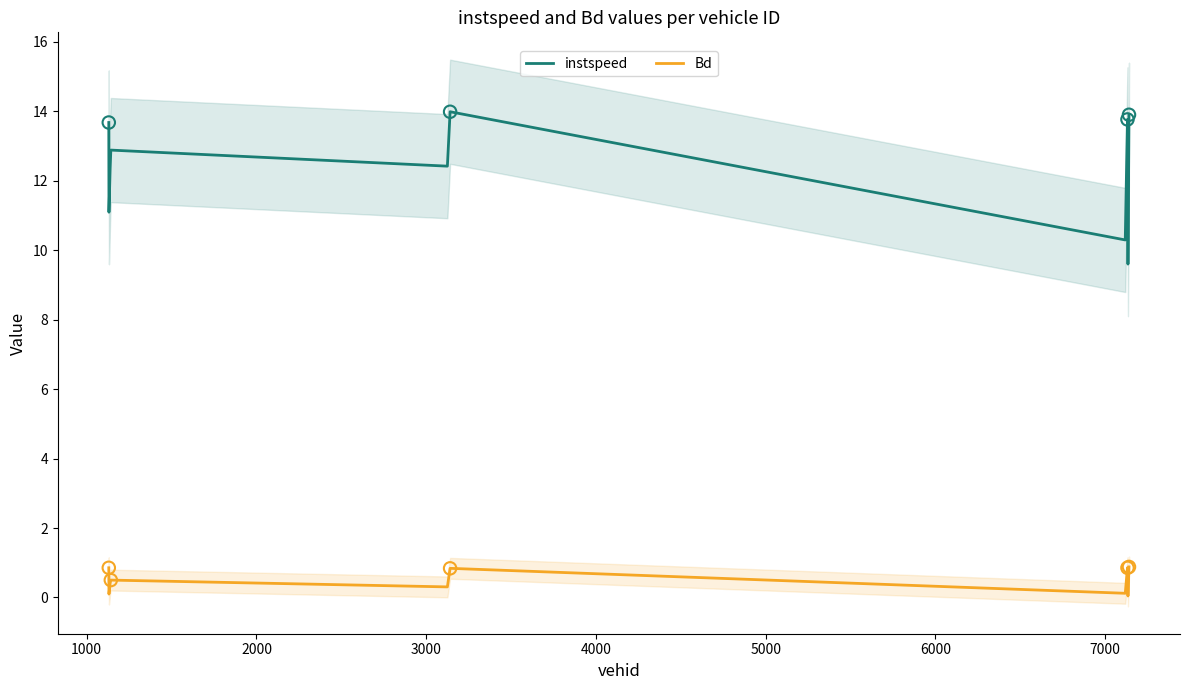

What are all the series names shown in the legend?

instspeed, Bd